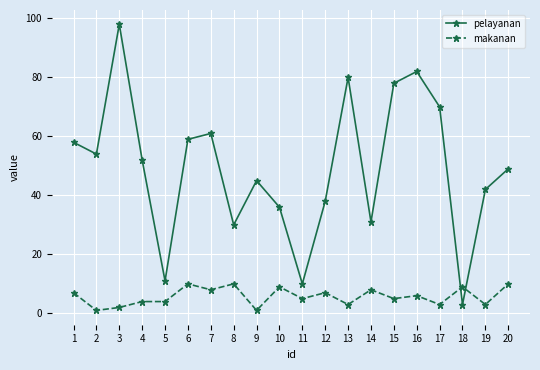

What value does the pelayanan series have at 19, to the nearest 5?

40